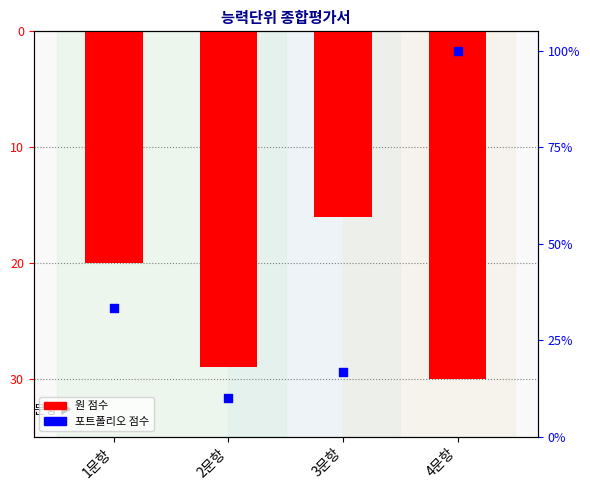

Which series contains the highest Y value?

포트폴리오 (점수)